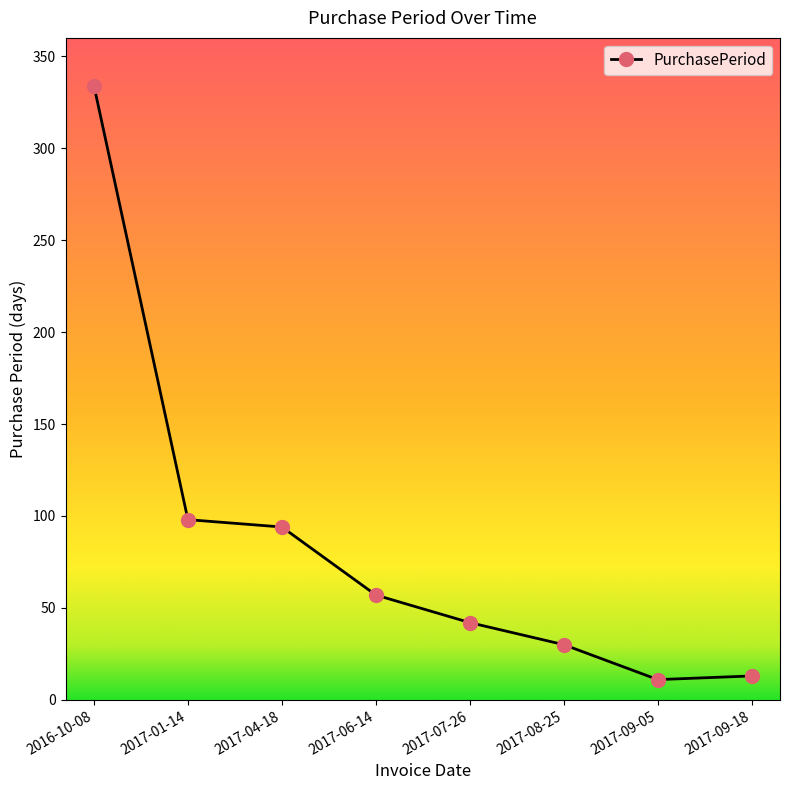

Does the chart have visible grid lines?

No